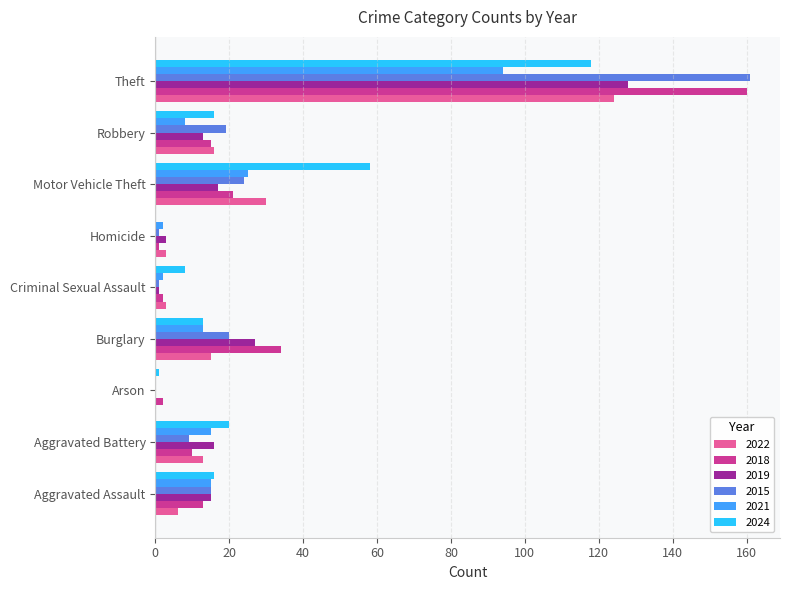

Between Motor Vehicle Theft and Robbery, which series saw the biggest shift?

2024